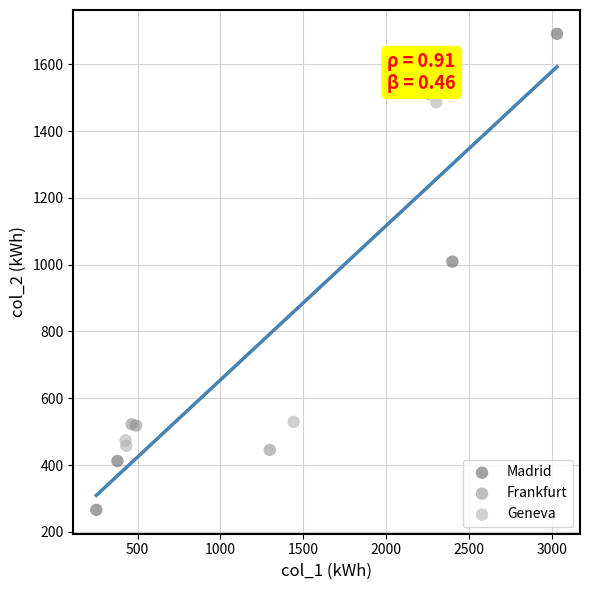

Which series reaches the minimum Y coordinate?

Madrid